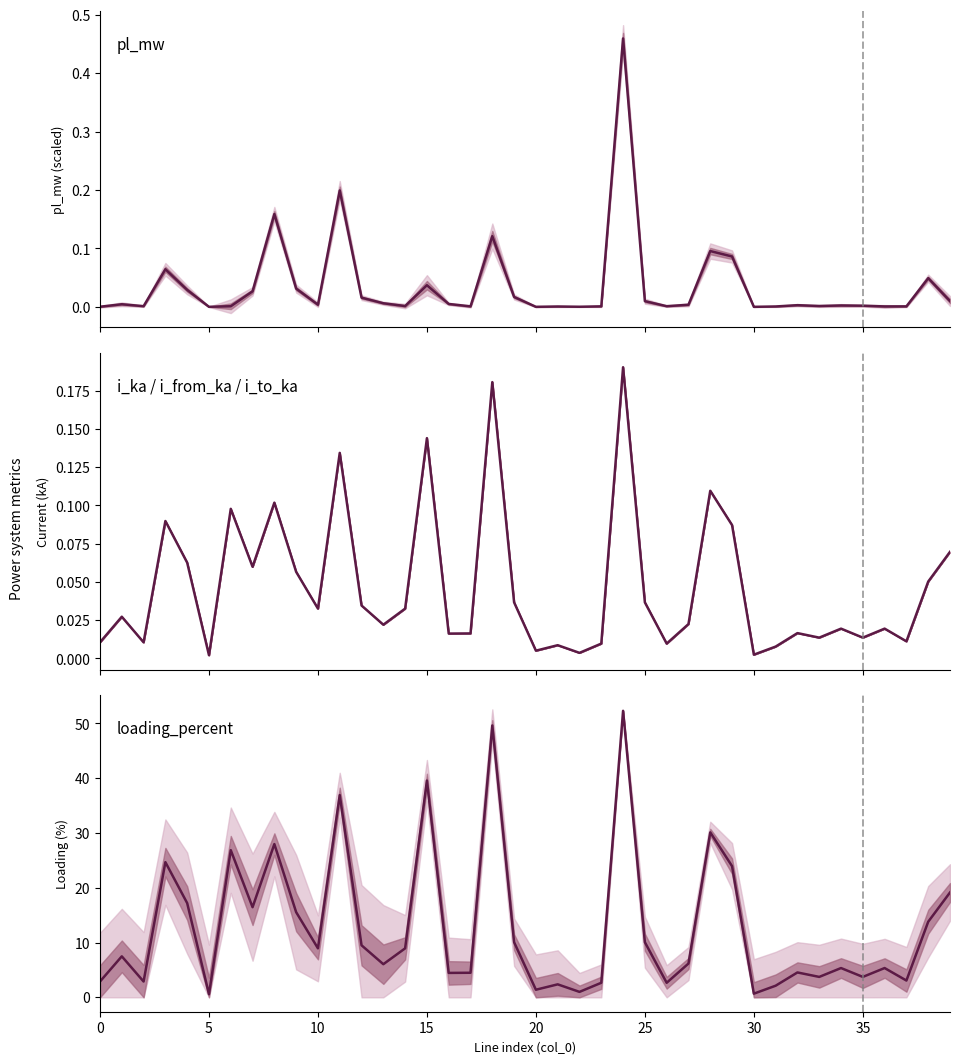

At how many categories does at least one series exceed 26?

7